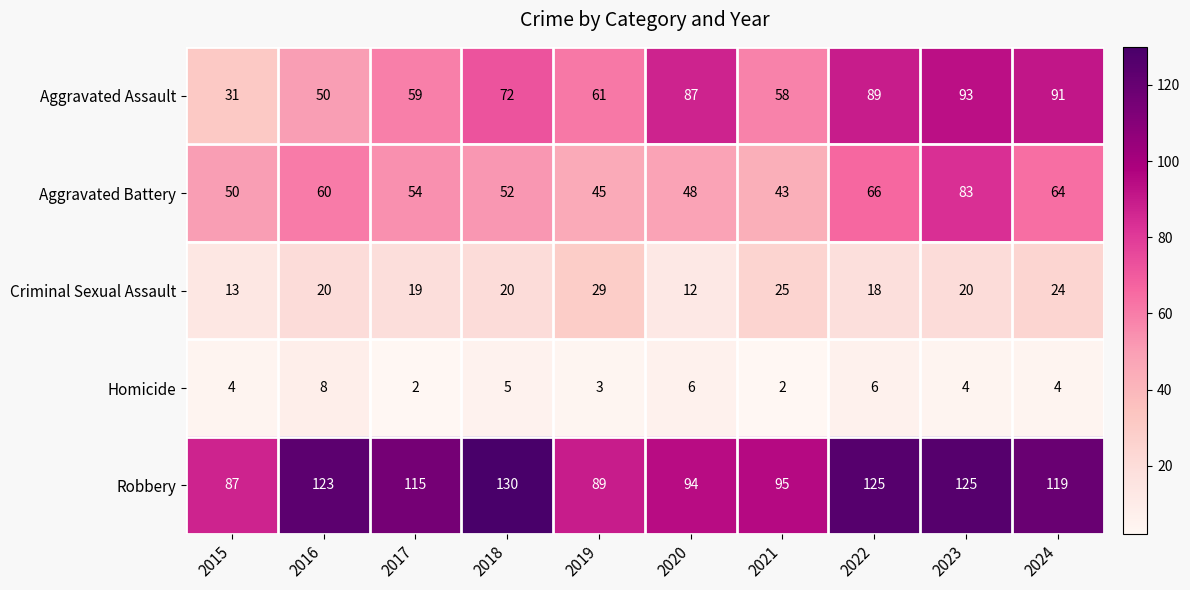

Is it true that Homicide equals 3 at 2019?

True